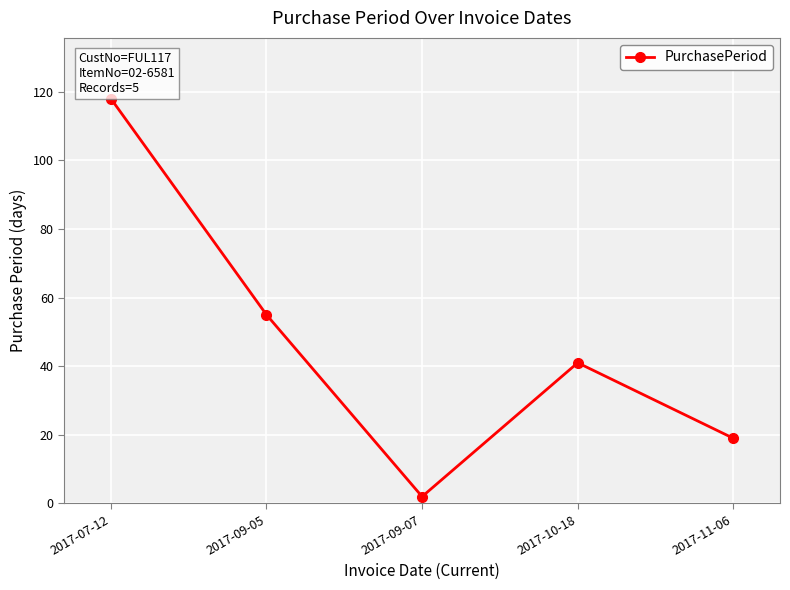

What is the difference between the values at 2017-09-05 and 2017-10-18?

14